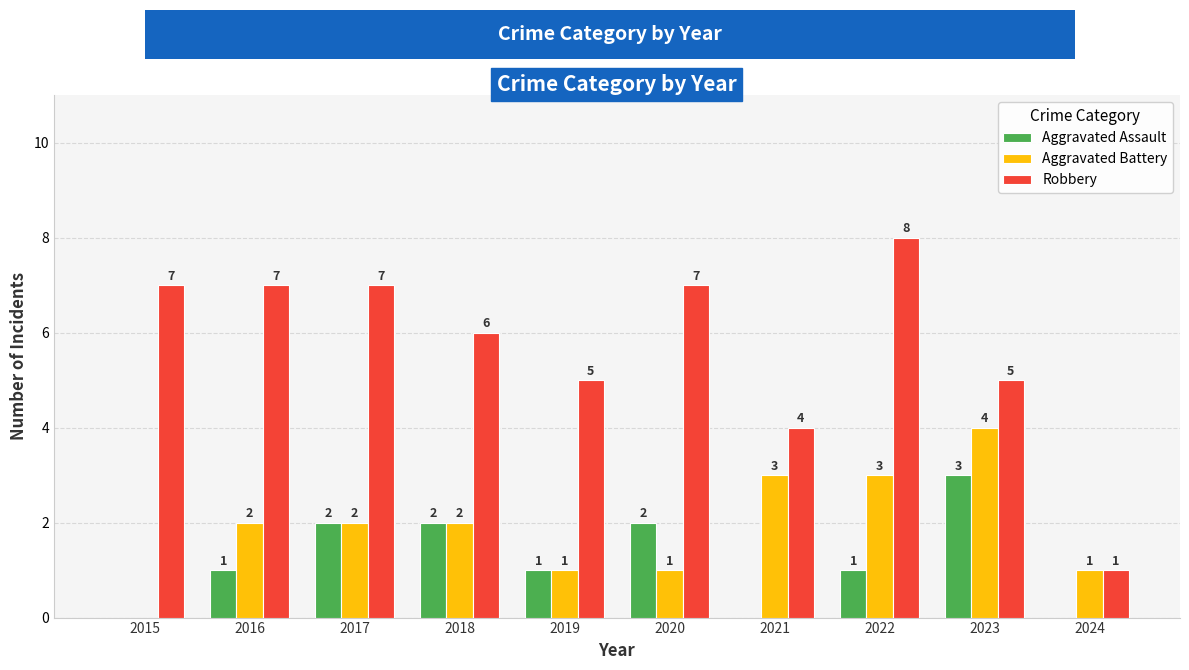

At which label is Robbery closest to 4?

2021